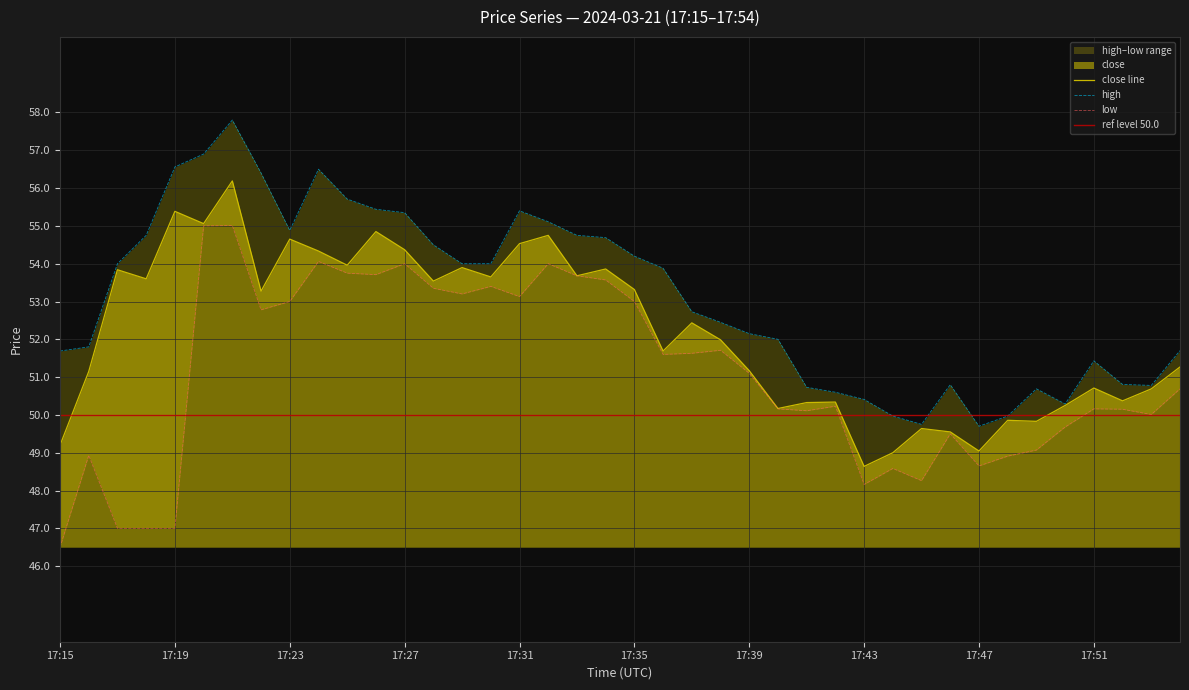

What is the sum of the low values at 17:41 and 17:40?

100.3